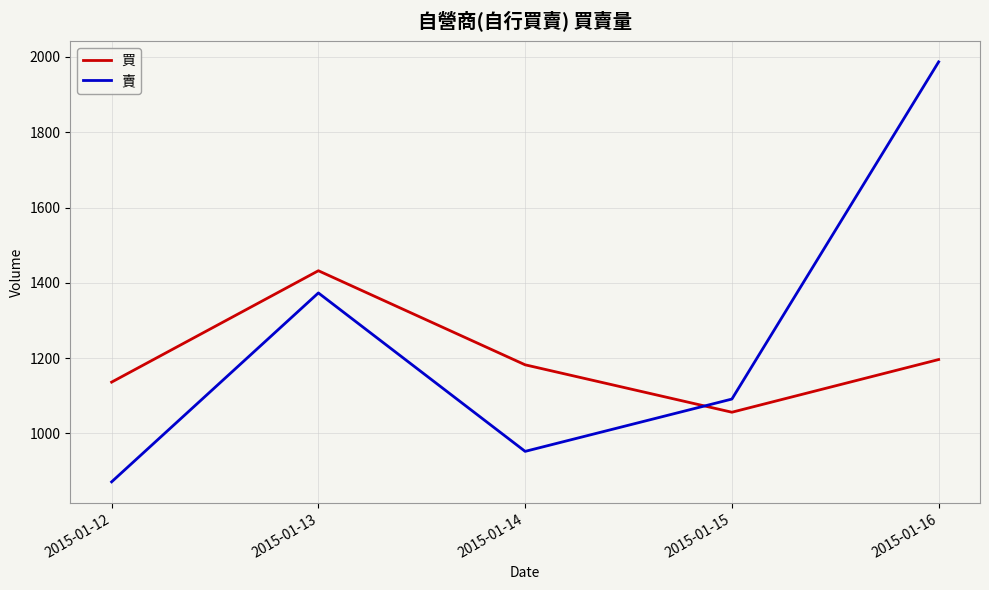

Reading left to right, extract all data points from this chart.

買: 1136	1432	1182	1056	1196
賣: 871	1373	952	1091	1987